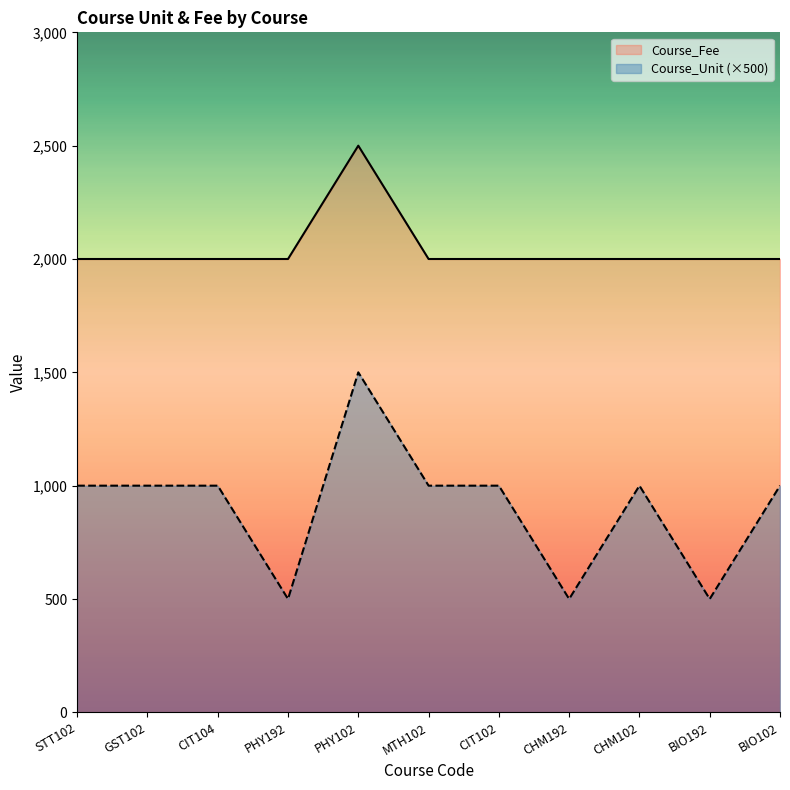

What is the difference between the maximum and minimum values in the Course_Unit series?

1000